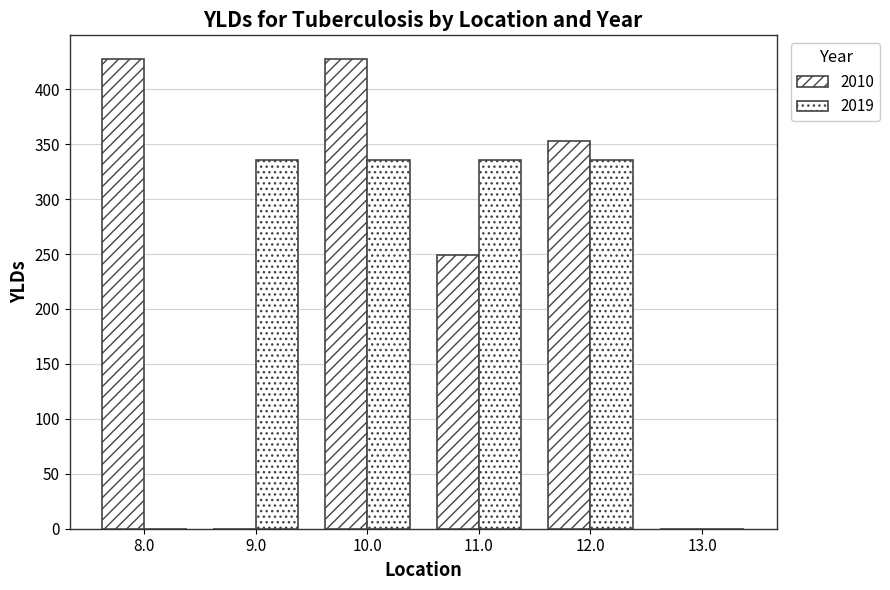

How many data points does each series have?

6